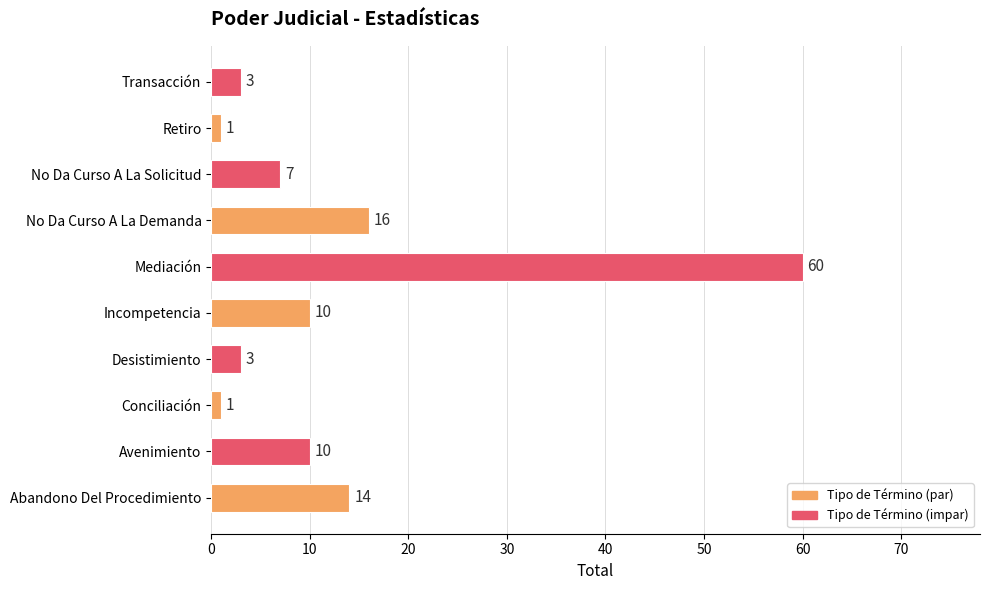

What is the smallest value displayed?

1